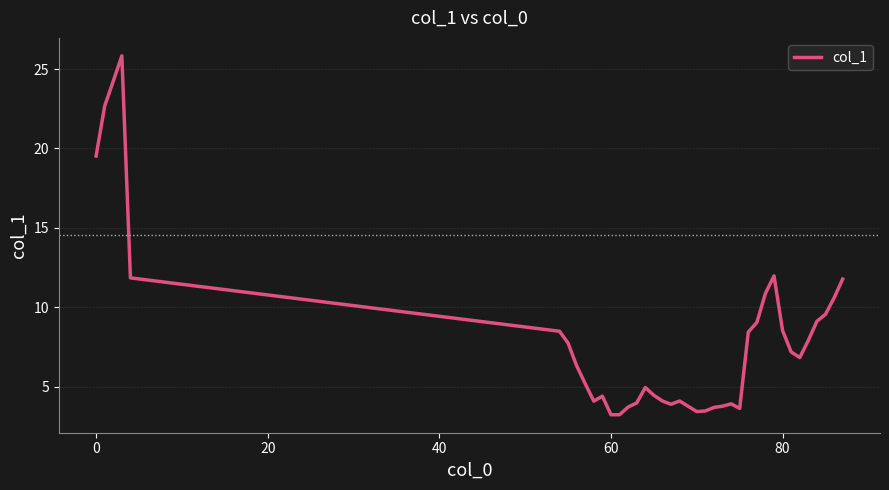

What is the greatest value displayed?

25.8